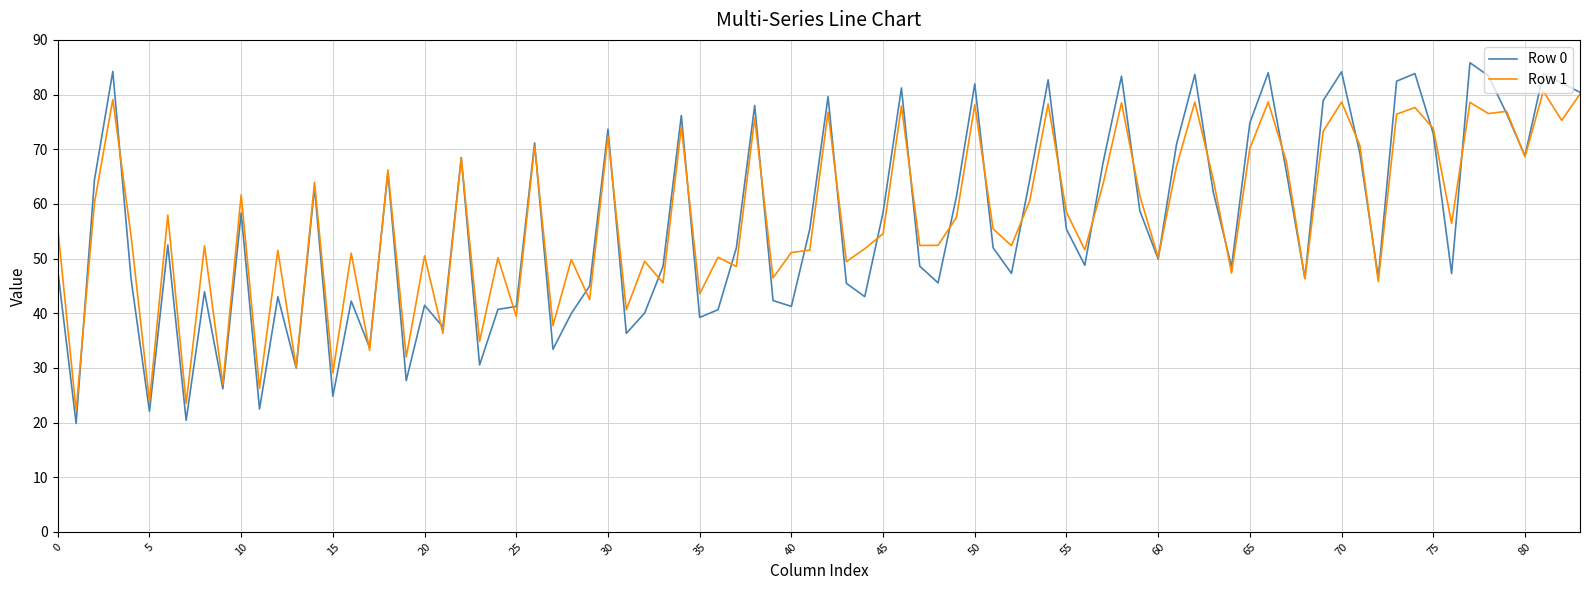

Which series has the largest range (max minus min)?

Row 0